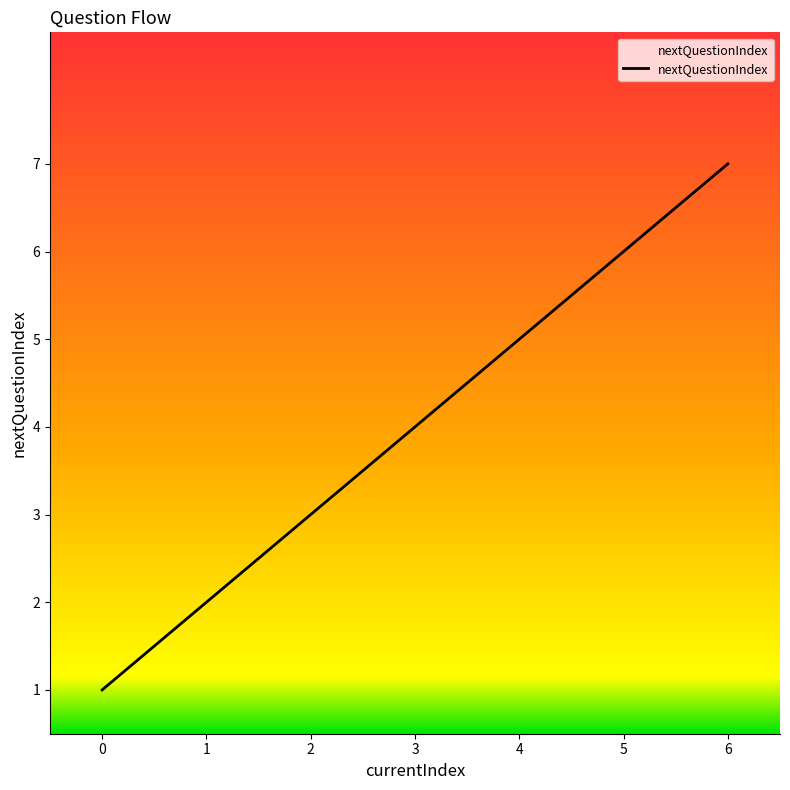

What is the change in value from 0 to 6?

+6